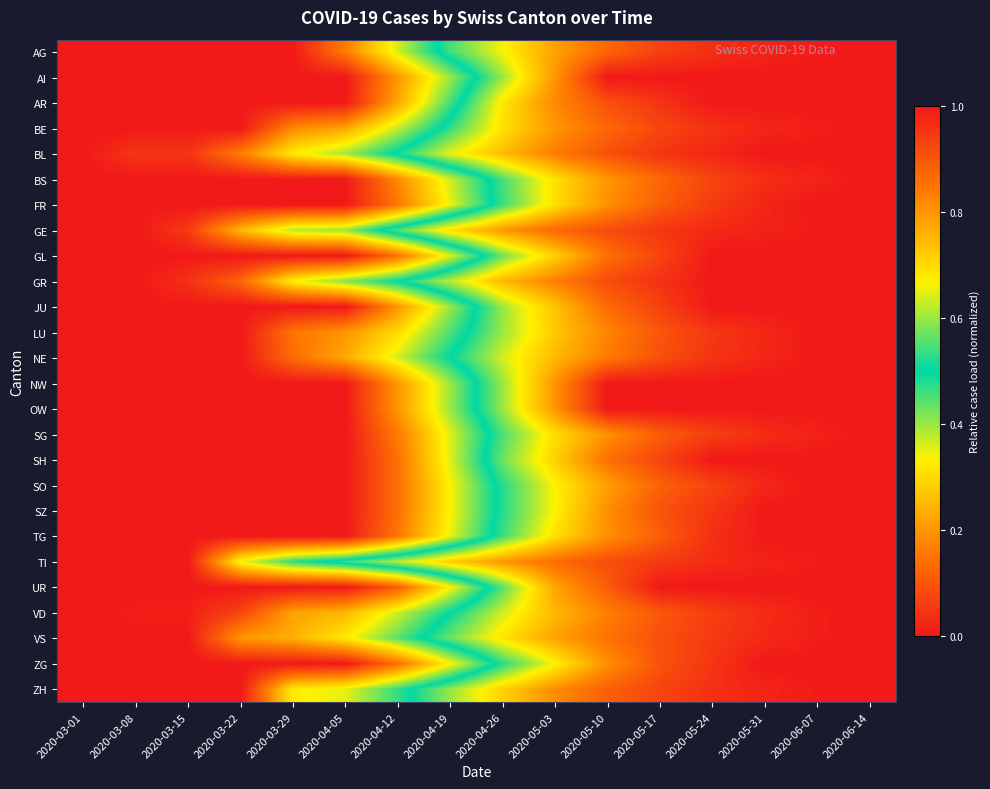

Reading left to right, transcribe all the data shown in this chart.

AG: 2020-03-01=0.0	2020-03-08=0.0	2020-03-15=0.0	2020-03-22=0.0	2020-03-29=0.0	2020-04-05=0.2	2020-04-12=0.4	2020-04-19=0.5	2020-04-26=0.7	2020-05-03=0.8	2020-05-10=0.9	2020-05-17=0.9	2020-05-24=1.0	2020-05-31=1.0	2020-06-07=1.0	2020-06-14=1.0
AI: 2020-03-01=0.0	2020-03-08=0.0	2020-03-15=0.0	2020-03-22=0.0	2020-03-29=0.0	2020-04-05=0.0	2020-04-12=0.2	2020-04-19=0.4	2020-04-26=0.6	2020-05-03=0.8	2020-05-10=1.0	2020-05-17=1.0	2020-05-24=1.0	2020-05-31=1.0	2020-06-07=1.0	2020-06-14=1.0
AR: 2020-03-01=0.0	2020-03-08=0.0	2020-03-15=0.0	2020-03-22=0.0	2020-03-29=0.0	2020-04-05=0.0	2020-04-12=0.2	2020-04-19=0.5	2020-04-26=0.7	2020-05-03=0.8	2020-05-10=0.9	2020-05-17=1.0	2020-05-24=1.0	2020-05-31=1.0	2020-06-07=1.0	2020-06-14=1.0
BE: 2020-03-01=0.0	2020-03-08=0.0	2020-03-15=0.0	2020-03-22=0.0	2020-03-29=0.2	2020-04-05=0.2	2020-04-12=0.4	2020-04-19=0.5	2020-04-26=0.7	2020-05-03=0.8	2020-05-10=0.9	2020-05-17=0.9	2020-05-24=1.0	2020-05-31=1.0	2020-06-07=1.0	2020-06-14=1.0
BL: 2020-03-01=0.0	2020-03-08=0.0	2020-03-15=0.0	2020-03-22=0.2	2020-03-29=0.3	2020-04-05=0.4	2020-04-12=0.5	2020-04-19=0.7	2020-04-26=0.7	2020-05-03=0.8	2020-05-10=0.9	2020-05-17=1.0	2020-05-24=1.0	2020-05-31=1.0	2020-06-07=1.0	2020-06-14=1.0
BS: 2020-03-01=0.0	2020-03-08=0.0	2020-03-15=0.0	2020-03-22=0.0	2020-03-29=0.0	2020-04-05=0.0	2020-04-12=0.2	2020-04-19=0.4	2020-04-26=0.5	2020-05-03=0.7	2020-05-10=0.8	2020-05-17=0.9	2020-05-24=0.9	2020-05-31=1.0	2020-06-07=1.0	2020-06-14=1.0
FR: 2020-03-01=0.0	2020-03-08=0.0	2020-03-15=0.0	2020-03-22=0.0	2020-03-29=0.0	2020-04-05=0.0	2020-04-12=0.2	2020-04-19=0.3	2020-04-26=0.5	2020-05-03=0.7	2020-05-10=0.8	2020-05-17=0.9	2020-05-24=0.9	2020-05-31=1.0	2020-06-07=1.0	2020-06-14=1.0
GE: 2020-03-01=0.0	2020-03-08=0.0	2020-03-15=0.1	2020-03-22=0.2	2020-03-29=0.4	2020-04-05=0.4	2020-04-12=0.6	2020-04-19=0.7	2020-04-26=0.8	2020-05-03=0.9	2020-05-10=0.9	2020-05-17=1.0	2020-05-24=1.0	2020-05-31=1.0	2020-06-07=1.0	2020-06-14=1.0
GL: 2020-03-01=0.0	2020-03-08=0.0	2020-03-15=0.0	2020-03-22=0.0	2020-03-29=0.0	2020-04-05=0.0	2020-04-12=0.1	2020-04-19=0.4	2020-04-26=0.6	2020-05-03=0.7	2020-05-10=0.9	2020-05-17=0.9	2020-05-24=1.0	2020-05-31=1.0	2020-06-07=1.0	2020-06-14=1.0
GR: 2020-03-01=0.0	2020-03-08=0.0	2020-03-15=0.0	2020-03-22=0.1	2020-03-29=0.3	2020-04-05=0.4	2020-04-12=0.5	2020-04-19=0.6	2020-04-26=0.8	2020-05-03=0.8	2020-05-10=0.9	2020-05-17=1.0	2020-05-24=1.0	2020-05-31=1.0	2020-06-07=1.0	2020-06-14=1.0
JU: 2020-03-01=0.0	2020-03-08=0.0	2020-03-15=0.0	2020-03-22=0.0	2020-03-29=0.0	2020-04-05=0.0	2020-04-12=0.2	2020-04-19=0.4	2020-04-26=0.6	2020-05-03=0.7	2020-05-10=0.9	2020-05-17=0.9	2020-05-24=1.0	2020-05-31=1.0	2020-06-07=1.0	2020-06-14=1.0
LU: 2020-03-01=0.0	2020-03-08=0.0	2020-03-15=0.0	2020-03-22=0.0	2020-03-29=0.1	2020-04-05=0.2	2020-04-12=0.3	2020-04-19=0.5	2020-04-26=0.6	2020-05-03=0.7	2020-05-10=0.8	2020-05-17=0.9	2020-05-24=0.9	2020-05-31=1.0	2020-06-07=1.0	2020-06-14=1.0
NE: 2020-03-01=0.0	2020-03-08=0.0	2020-03-15=0.0	2020-03-22=0.0	2020-03-29=0.1	2020-04-05=0.2	2020-04-12=0.4	2020-04-19=0.5	2020-04-26=0.6	2020-05-03=0.8	2020-05-10=0.8	2020-05-17=0.9	2020-05-24=1.0	2020-05-31=1.0	2020-06-07=1.0	2020-06-14=1.0
NW: 2020-03-01=0.0	2020-03-08=0.0	2020-03-15=0.0	2020-03-22=0.0	2020-03-29=0.0	2020-04-05=0.0	2020-04-12=0.2	2020-04-19=0.4	2020-04-26=0.6	2020-05-03=0.8	2020-05-10=1.0	2020-05-17=1.0	2020-05-24=1.0	2020-05-31=1.0	2020-06-07=1.0	2020-06-14=1.0
OW: 2020-03-01=0.0	2020-03-08=0.0	2020-03-15=0.0	2020-03-22=0.0	2020-03-29=0.0	2020-04-05=0.0	2020-04-12=0.2	2020-04-19=0.4	2020-04-26=0.6	2020-05-03=0.8	2020-05-10=1.0	2020-05-17=1.0	2020-05-24=1.0	2020-05-31=1.0	2020-06-07=1.0	2020-06-14=1.0
SG: 2020-03-01=0.0	2020-03-08=0.0	2020-03-15=0.0	2020-03-22=0.0	2020-03-29=0.0	2020-04-05=0.0	2020-04-12=0.2	2020-04-19=0.4	2020-04-26=0.5	2020-05-03=0.7	2020-05-10=0.8	2020-05-17=0.9	2020-05-24=0.9	2020-05-31=1.0	2020-06-07=1.0	2020-06-14=1.0
SH: 2020-03-01=0.0	2020-03-08=0.0	2020-03-15=0.0	2020-03-22=0.0	2020-03-29=0.0	2020-04-05=0.0	2020-04-12=0.1	2020-04-19=0.4	2020-04-26=0.6	2020-05-03=0.7	2020-05-10=0.9	2020-05-17=0.9	2020-05-24=1.0	2020-05-31=1.0	2020-06-07=1.0	2020-06-14=1.0
SO: 2020-03-01=0.0	2020-03-08=0.0	2020-03-15=0.0	2020-03-22=0.0	2020-03-29=0.0	2020-04-05=0.0	2020-04-12=0.1	2020-04-19=0.3	2020-04-26=0.5	2020-05-03=0.7	2020-05-10=0.8	2020-05-17=0.9	2020-05-24=0.9	2020-05-31=1.0	2020-06-07=1.0	2020-06-14=1.0
SZ: 2020-03-01=0.0	2020-03-08=0.0	2020-03-15=0.0	2020-03-22=0.0	2020-03-29=0.0	2020-04-05=0.0	2020-04-12=0.1	2020-04-19=0.3	2020-04-26=0.5	2020-05-03=0.7	2020-05-10=0.8	2020-05-17=0.9	2020-05-24=1.0	2020-05-31=1.0	2020-06-07=1.0	2020-06-14=1.0
TG: 2020-03-01=0.0	2020-03-08=0.0	2020-03-15=0.0	2020-03-22=0.0	2020-03-29=0.0	2020-04-05=0.0	2020-04-12=0.2	2020-04-19=0.3	2020-04-26=0.5	2020-05-03=0.7	2020-05-10=0.8	2020-05-17=0.9	2020-05-24=1.0	2020-05-31=1.0	2020-06-07=1.0	2020-06-14=1.0
TI: 2020-03-01=0.0	2020-03-08=0.0	2020-03-15=0.0	2020-03-22=0.3	2020-03-29=0.5	2020-04-05=0.5	2020-04-12=0.6	2020-04-19=0.7	2020-04-26=0.8	2020-05-03=0.9	2020-05-10=0.9	2020-05-17=0.9	2020-05-24=1.0	2020-05-31=1.0	2020-06-07=1.0	2020-06-14=1.0
UR: 2020-03-01=0.0	2020-03-08=0.0	2020-03-15=0.0	2020-03-22=0.0	2020-03-29=0.0	2020-04-05=0.0	2020-04-12=0.1	2020-04-19=0.3	2020-04-26=0.6	2020-05-03=0.8	2020-05-10=0.9	2020-05-17=1.0	2020-05-24=1.0	2020-05-31=1.0	2020-06-07=1.0	2020-06-14=1.0
VD: 2020-03-01=0.0	2020-03-08=0.0	2020-03-15=0.0	2020-03-22=0.1	2020-03-29=0.2	2020-04-05=0.2	2020-04-12=0.4	2020-04-19=0.5	2020-04-26=0.6	2020-05-03=0.8	2020-05-10=0.8	2020-05-17=0.9	2020-05-24=0.9	2020-05-31=1.0	2020-06-07=1.0	2020-06-14=1.0
VS: 2020-03-01=0.0	2020-03-08=0.0	2020-03-15=0.0	2020-03-22=0.2	2020-03-29=0.2	2020-04-05=0.3	2020-04-12=0.4	2020-04-19=0.6	2020-04-26=0.7	2020-05-03=0.8	2020-05-10=0.9	2020-05-17=0.9	2020-05-24=0.9	2020-05-31=1.0	2020-06-07=1.0	2020-06-14=1.0
ZG: 2020-03-01=0.0	2020-03-08=0.0	2020-03-15=0.0	2020-03-22=0.0	2020-03-29=0.0	2020-04-05=0.0	2020-04-12=0.1	2020-04-19=0.3	2020-04-26=0.5	2020-05-03=0.7	2020-05-10=0.8	2020-05-17=0.9	2020-05-24=1.0	2020-05-31=1.0	2020-06-07=1.0	2020-06-14=1.0
ZH: 2020-03-01=0.0	2020-03-08=0.0	2020-03-15=0.0	2020-03-22=0.0	2020-03-29=0.3	2020-04-05=0.4	2020-04-12=0.5	2020-04-19=0.6	2020-04-26=0.7	2020-05-03=0.8	2020-05-10=0.9	2020-05-17=0.9	2020-05-24=1.0	2020-05-31=1.0	2020-06-07=1.0	2020-06-14=1.0